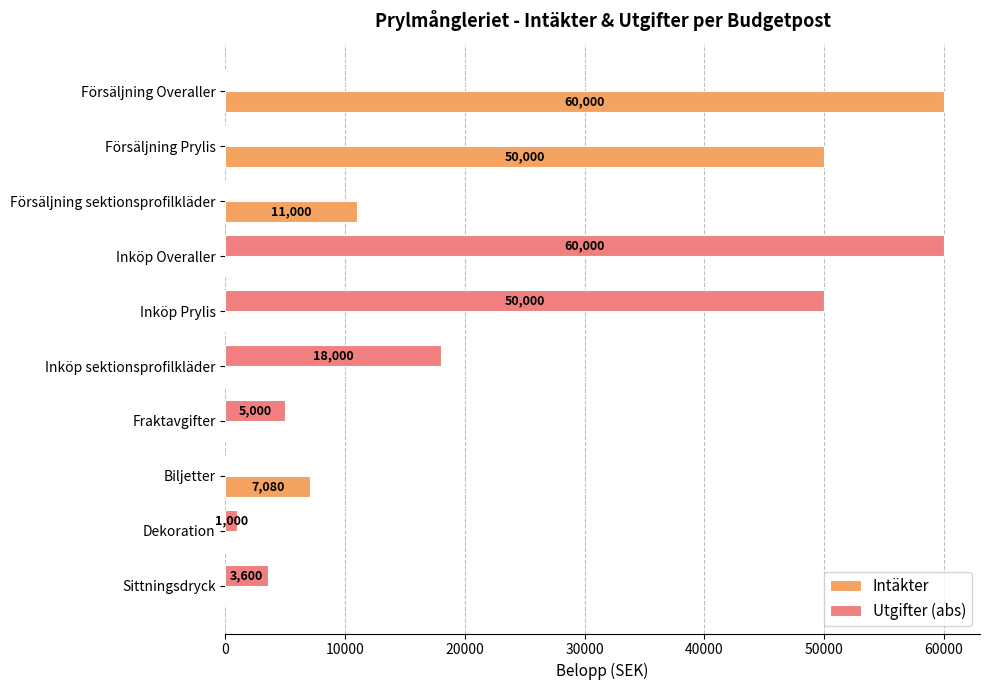

How many data points in Intäkter are above 0?

4